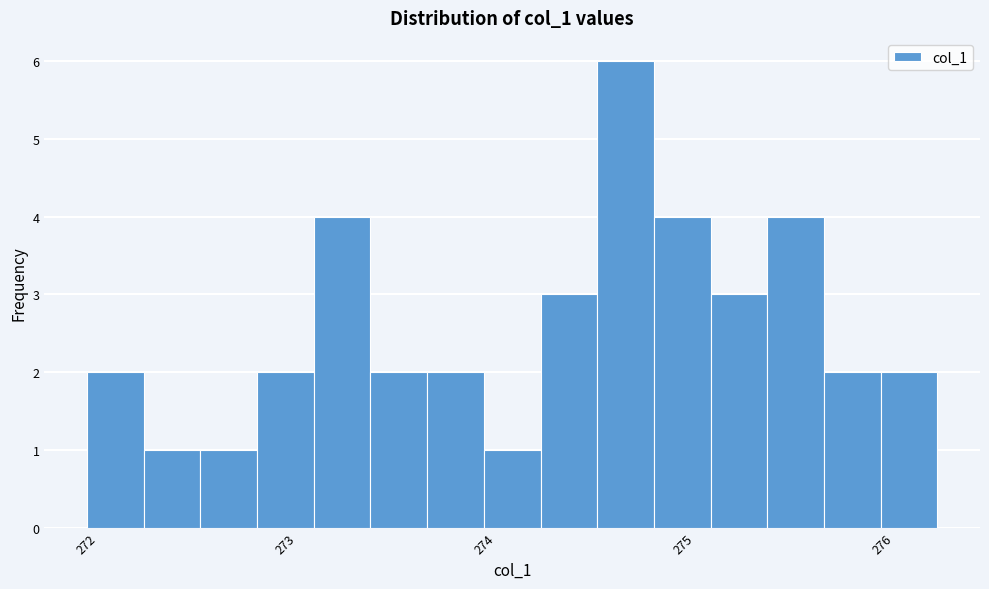

Around what value on the x-axis is the tallest bar? Give the approximate position of its centre, as read against the axis.

274.7